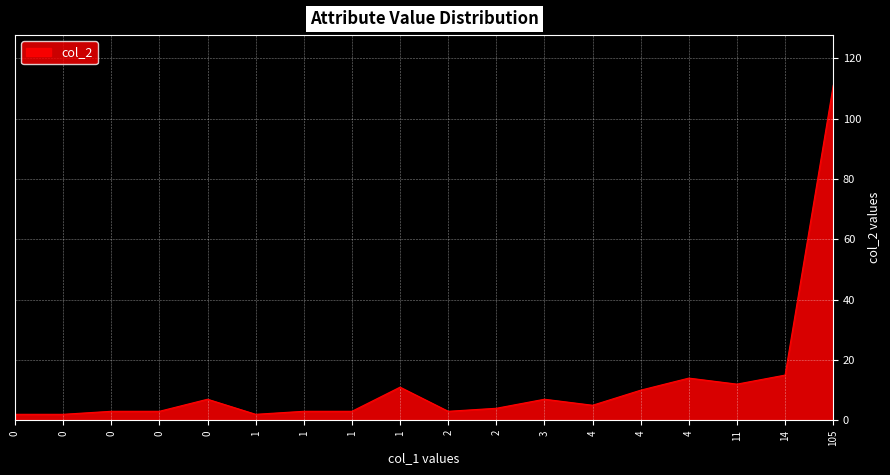

How many lines are shown in the chart?

1